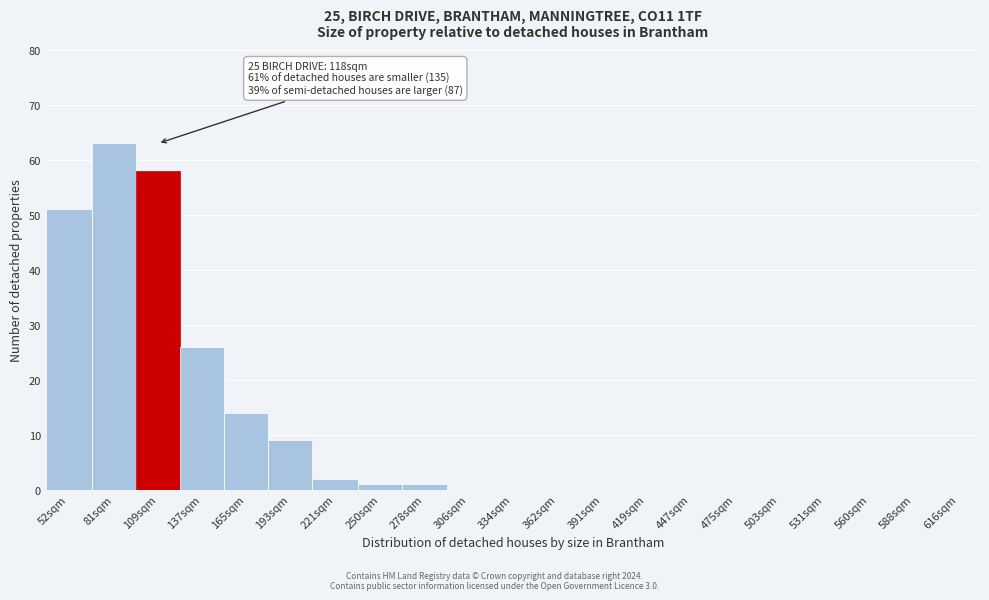

Reading left to right, list all the values displayed in this chart.

52sqm=51	81sqm=63	109sqm=58	137sqm=26	165sqm=14	193sqm=9	221sqm=2	250sqm=1	278sqm=1	306sqm=0	334sqm=0	362sqm=0	391sqm=0	419sqm=0	447sqm=0	475sqm=0	503sqm=0	531sqm=0	560sqm=0	588sqm=0	616sqm=0